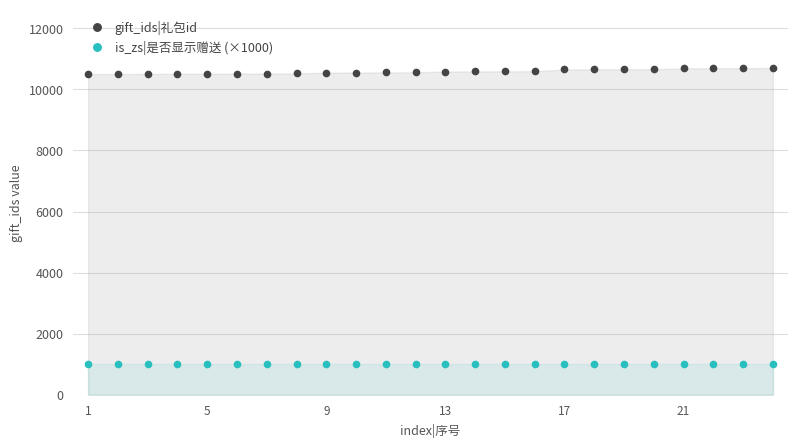

What is the smallest value displayed?

1000